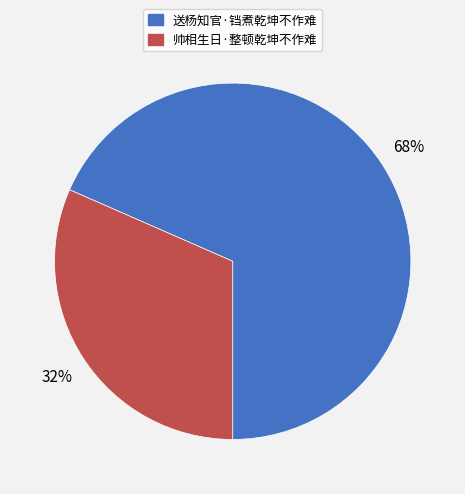

What percentage is the 帅相生日·整顿乾坤不作难 slice, to the nearest percent?

32%